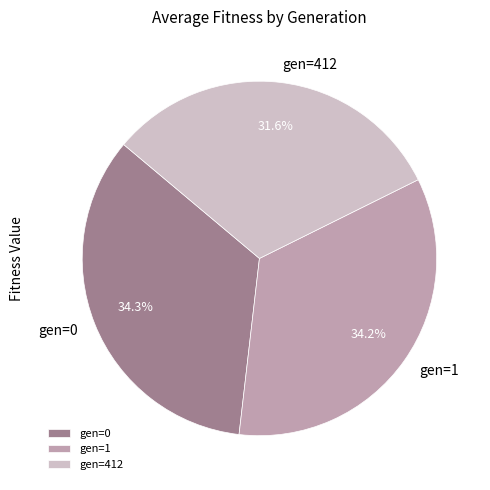

Does any single category account for the majority?

No